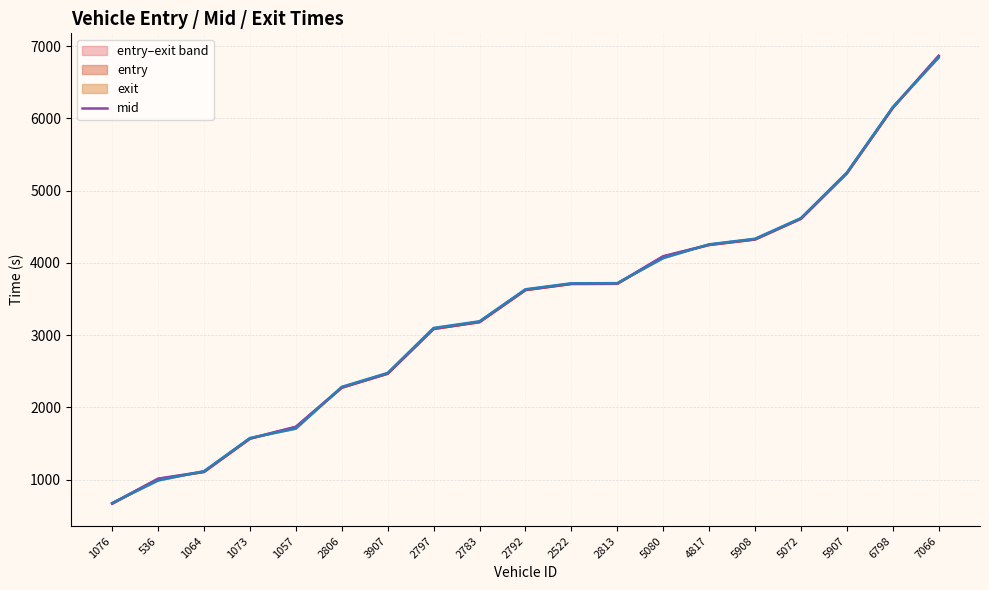

What is the value of the exit point at the 14th from the left?

4257.0